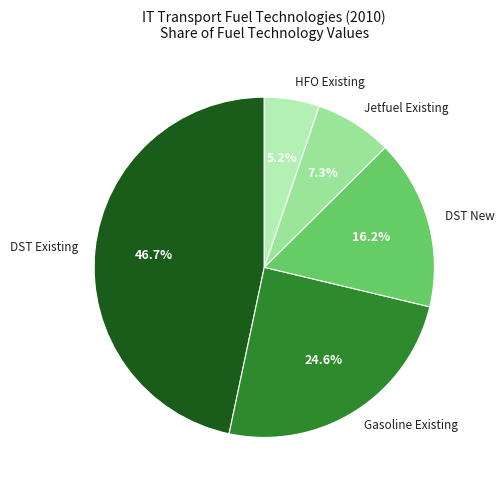

What percentage do DST Existing and Jetfuel Existing together represent?

54.0%